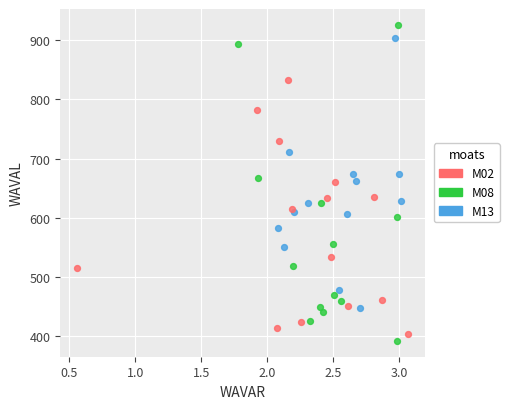

Which series contains the lowest Y value?

M08